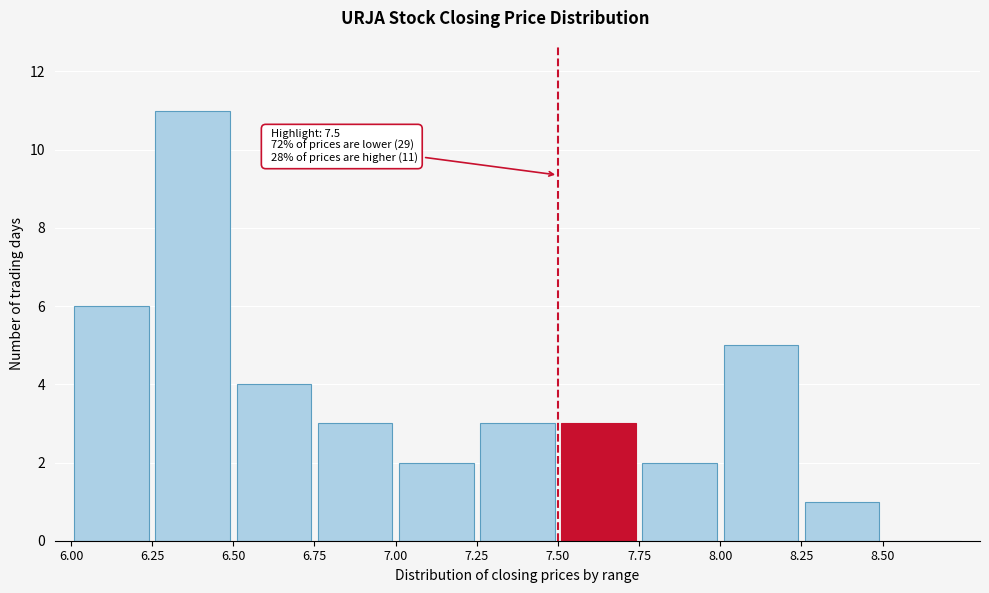

Over which range of the x-axis is the bar tallest?

6.25 to 6.50